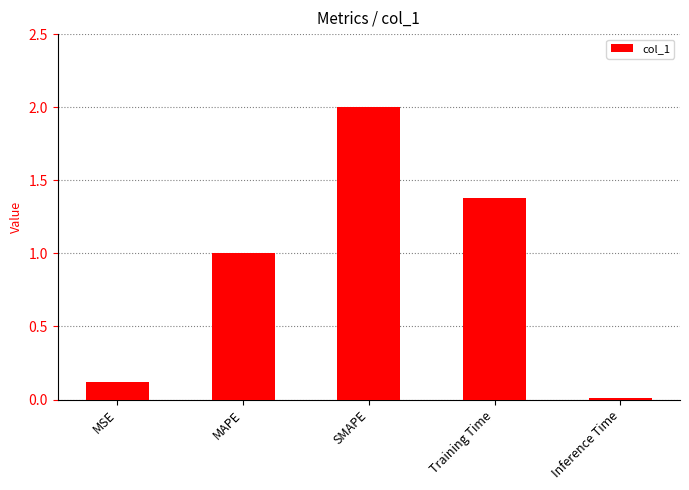

Which category has the highest value across all series?

SMAPE